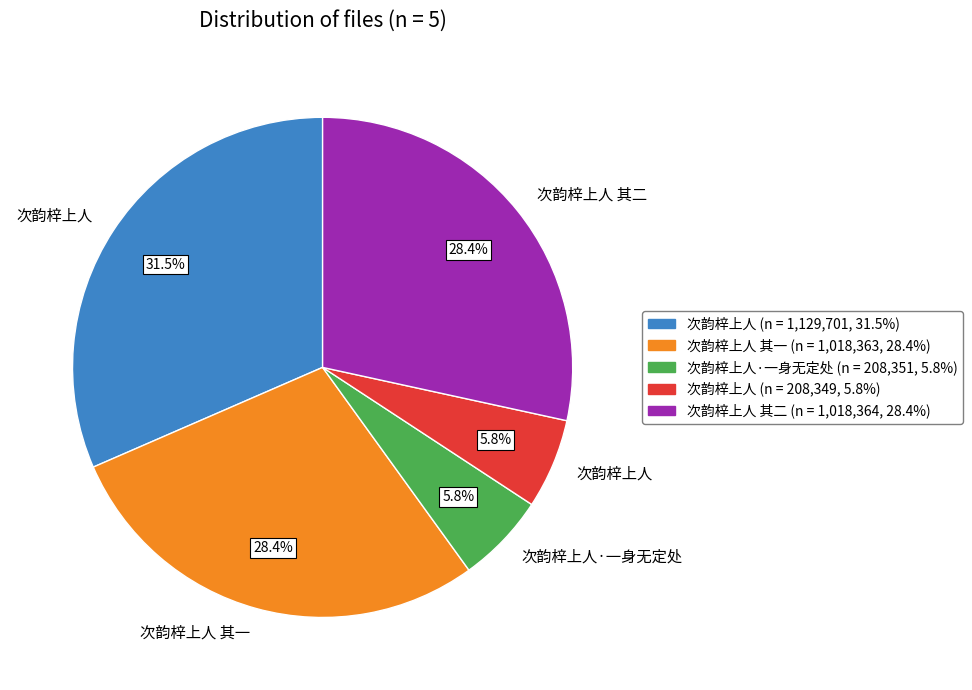

Does any single category account for the majority?

No